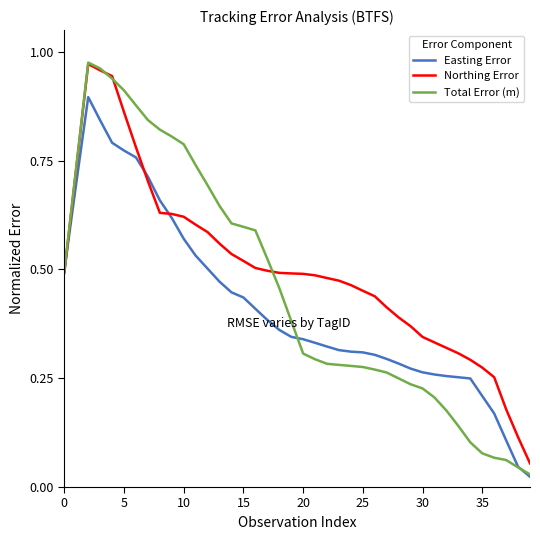

Which series has the largest range (max minus min)?

Total Error (m)